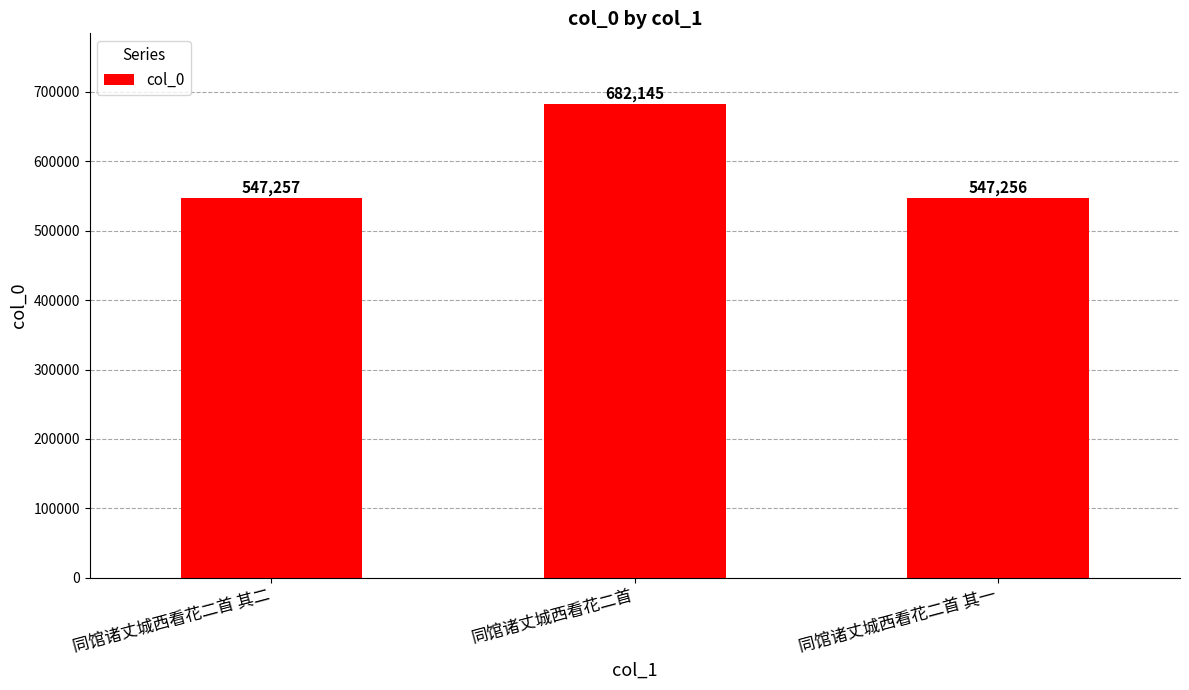

The chart shows a value of 547257 at 同馆诸丈城西看花二首 其二. True or false?

True